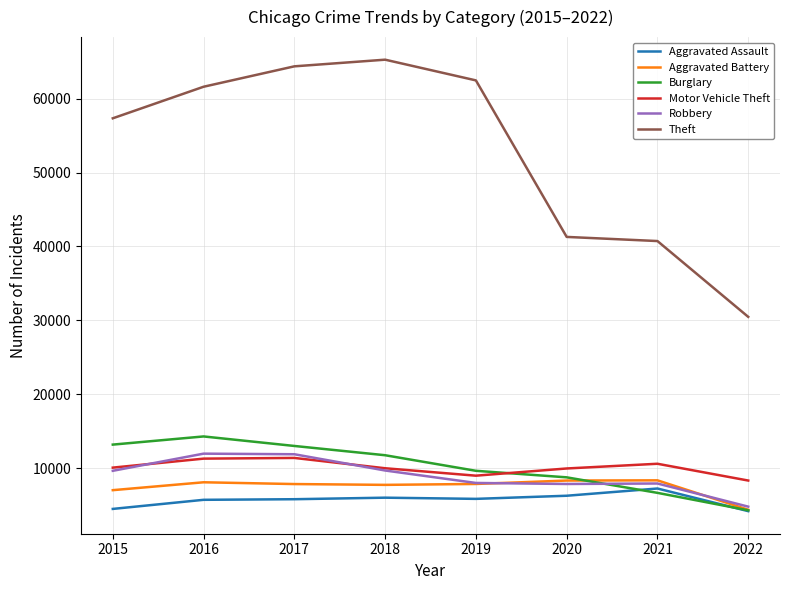

Is the value of Aggravated Assault at 2021 greater than the value of Burglary at 2021?

Yes